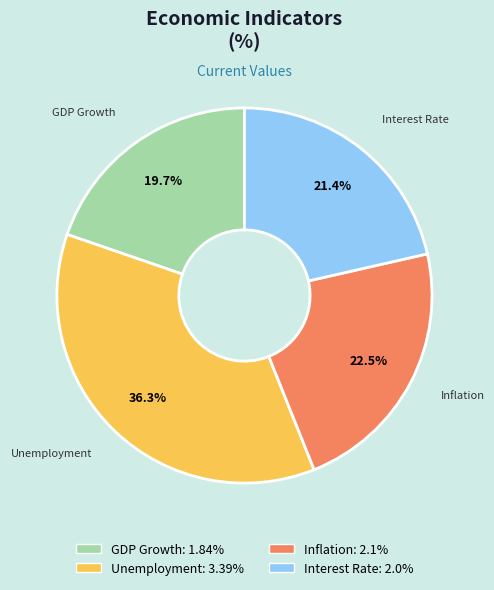

Does any single category account for the majority?

No